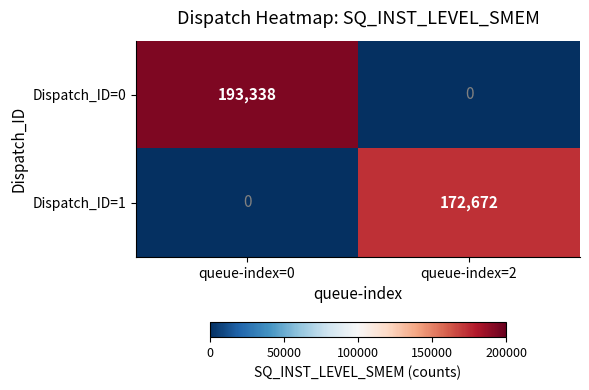

Which series has the widest spread of values?

Dispatch_ID=0